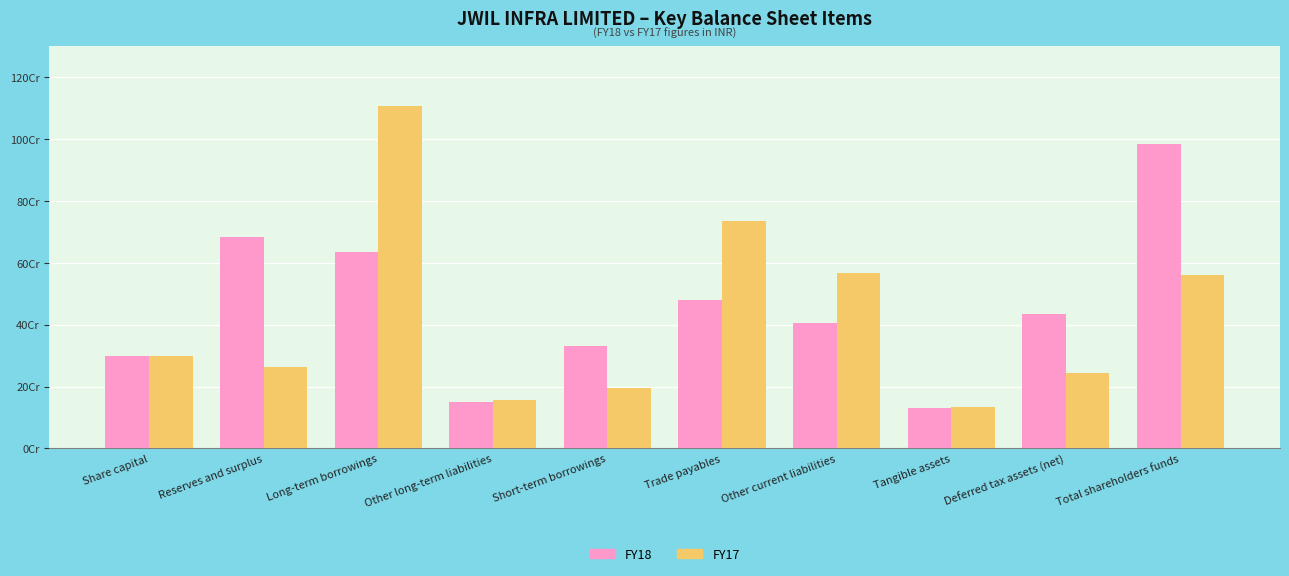

What is the average value of the FY18 series?

453473735